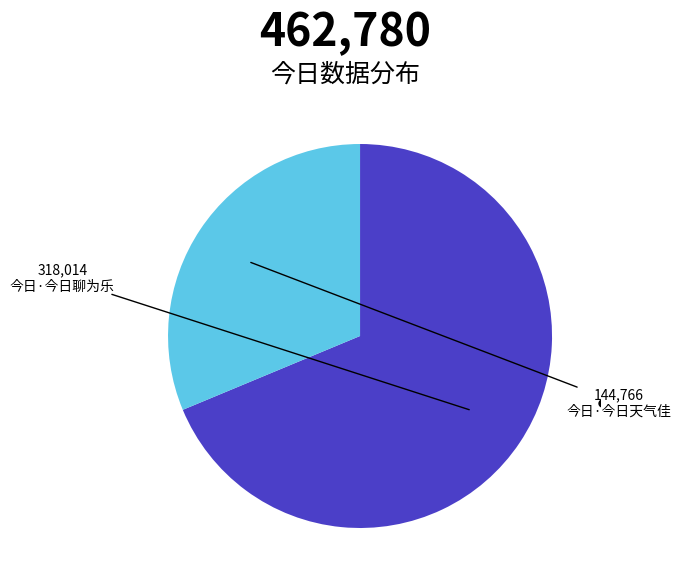

Which category has the biggest portion of the pie?

今日·今日聊为乐